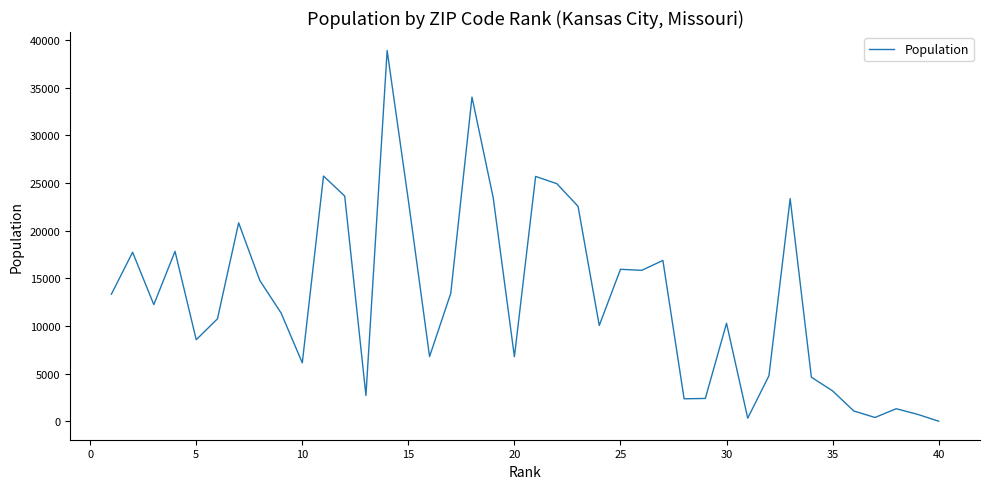

What is the maximum value shown in the chart?

38908